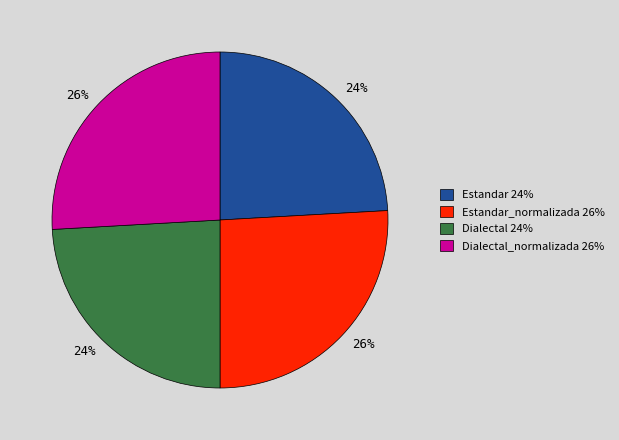

How many segments does this pie chart have?

4